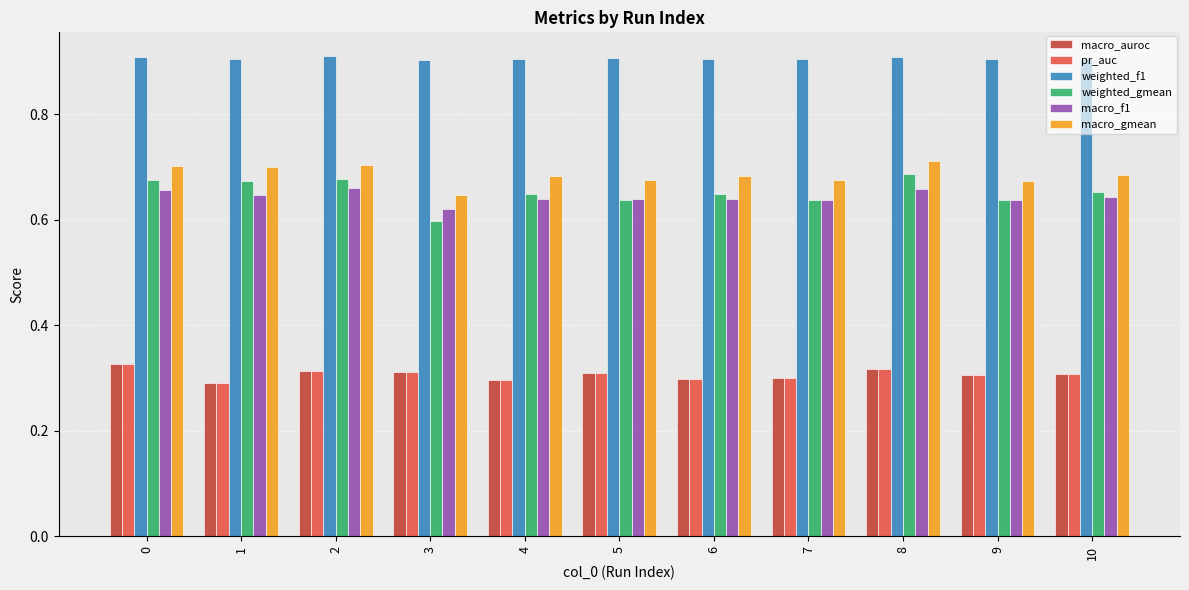

The macro_gmean series shows 0.7 at 10. True or false?

True